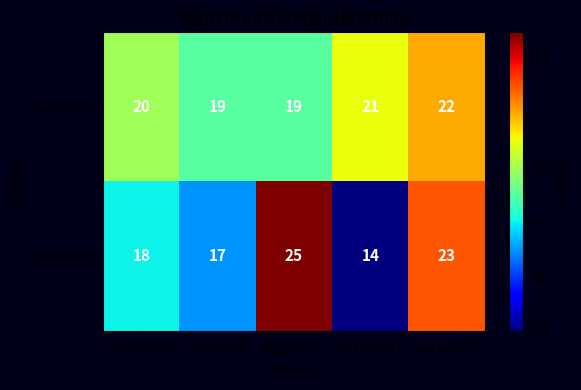

What is the spread (max minus min) of values at retailerD?

7